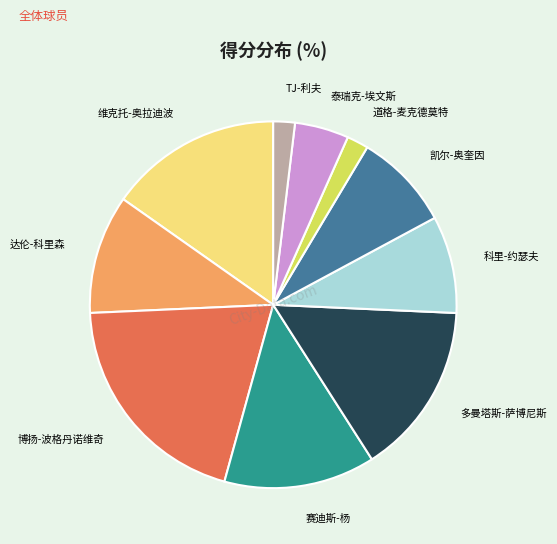

Approximately how many times larger is the value at 凯尔-奥奎因 compared to TJ-利夫?

4.5